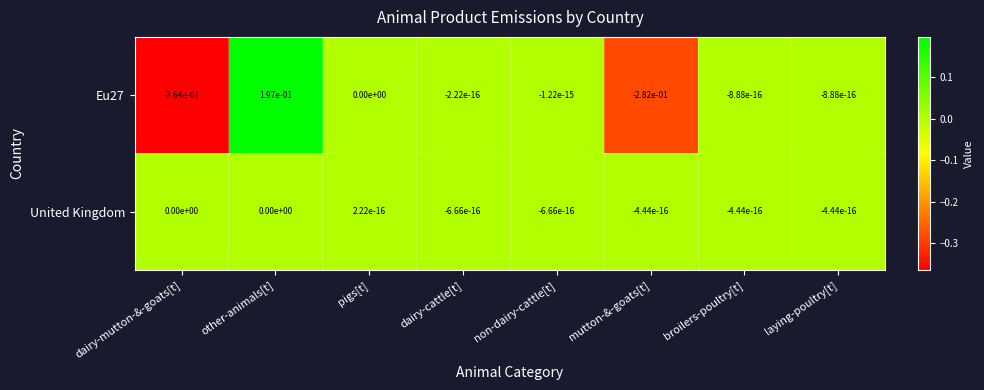

At which label does Eu27 first exceed 0?

other-animals[t]